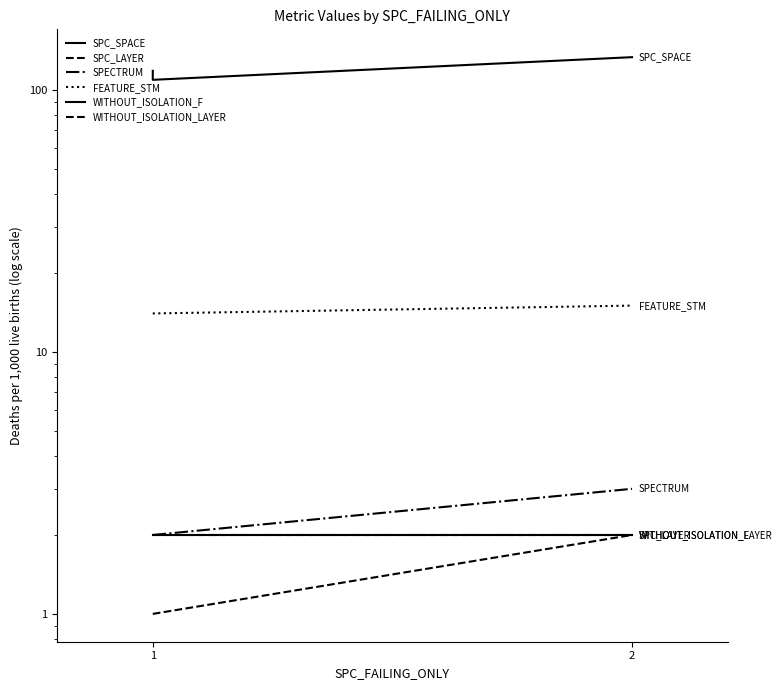

How many lines are shown in the chart?

6